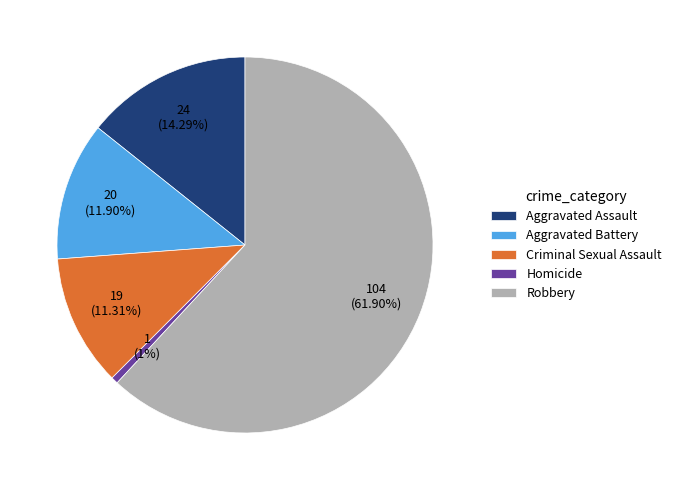

How much of the chart is everything except Homicide?

99.4%